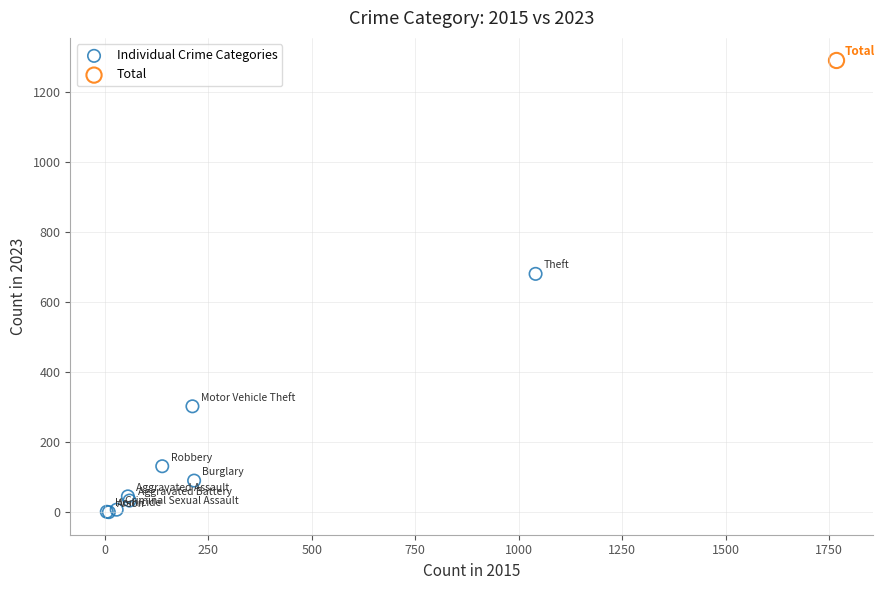

What are all the series names shown in the legend?

Individual Crime Categories, Total